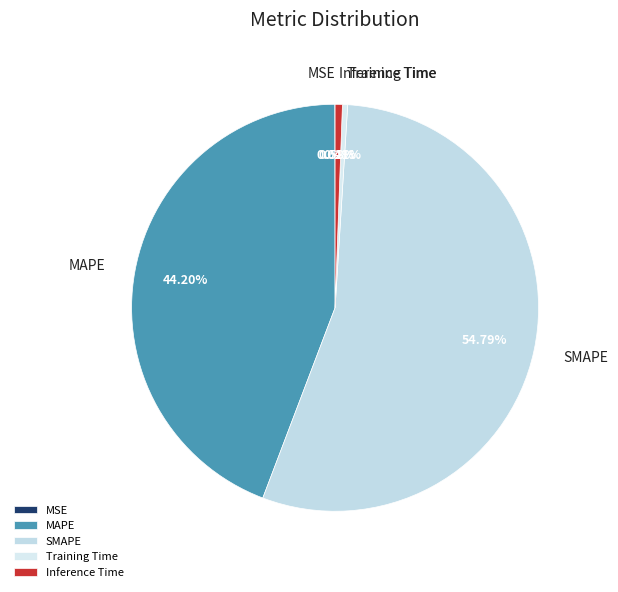

Which category has the biggest portion of the pie?

SMAPE